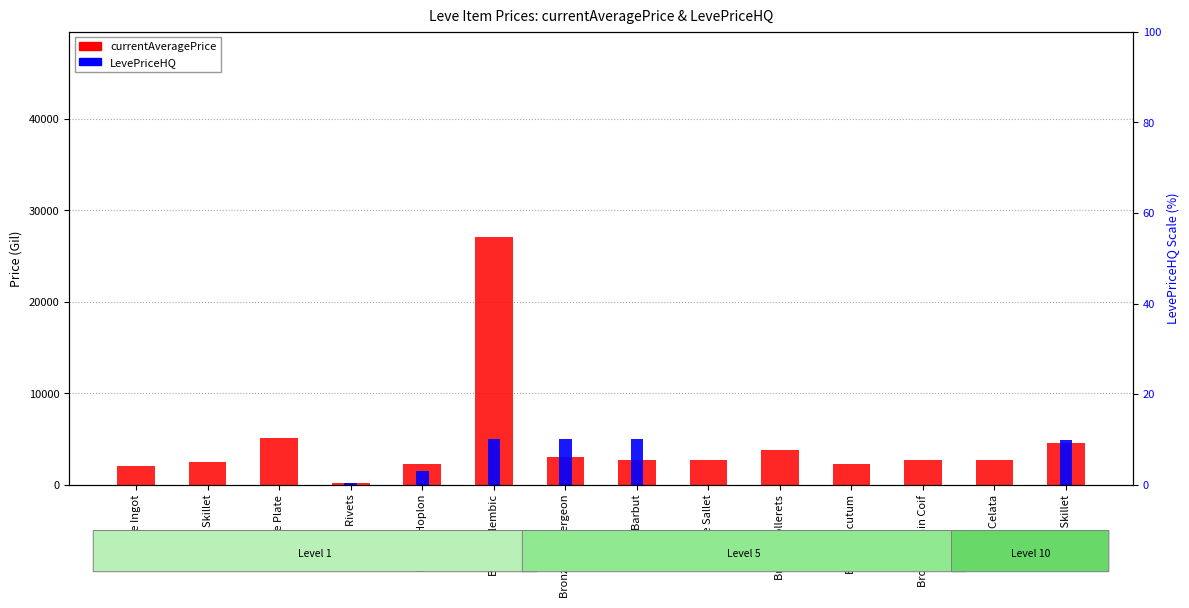

Is the value of LevePriceHQ at Iron Skillet greater than the value of currentAveragePrice at Bronze Barbut?

Yes